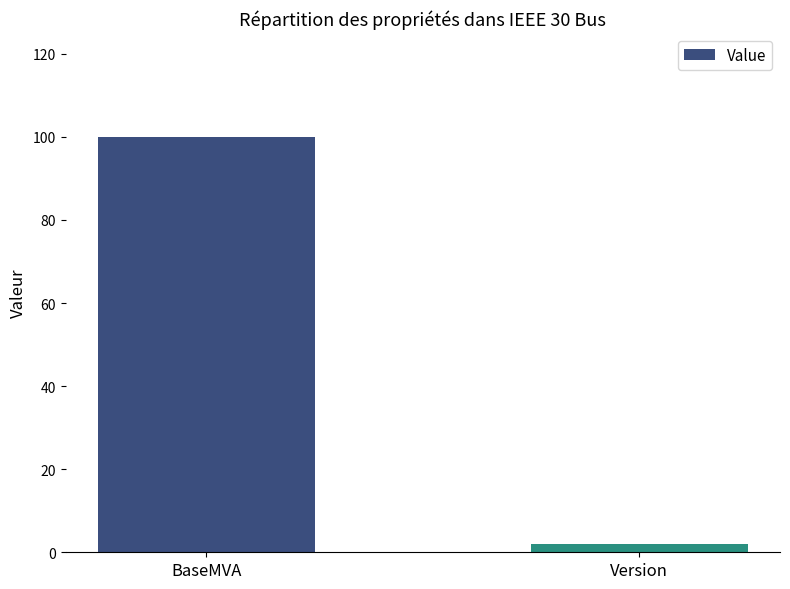

What is the value of the 1st bar from the left?

100